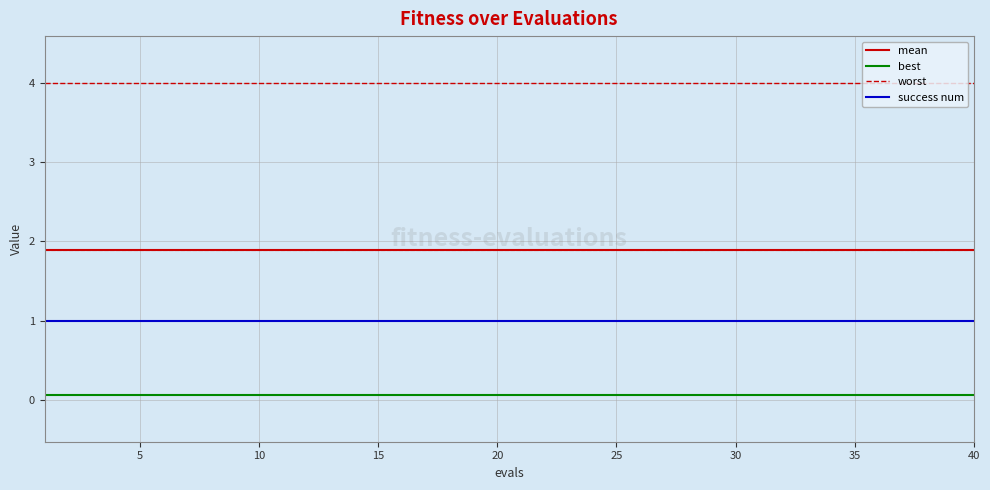

Which series has the largest total across all categories?

worst